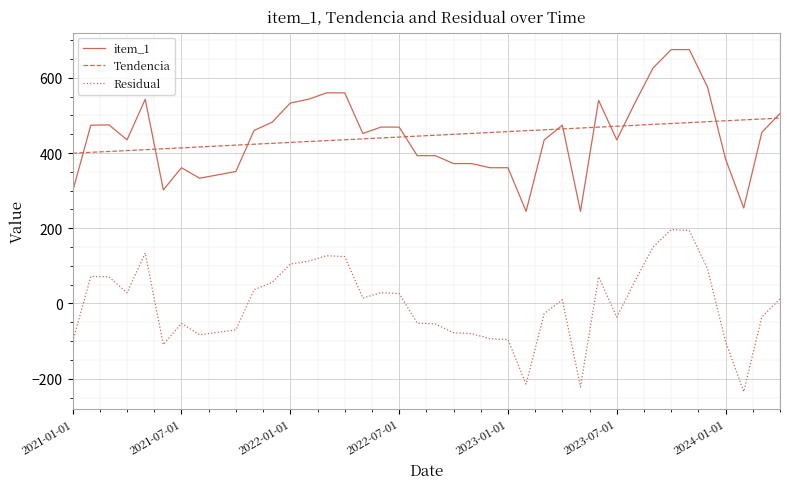

How many distinct data groups are displayed?

3